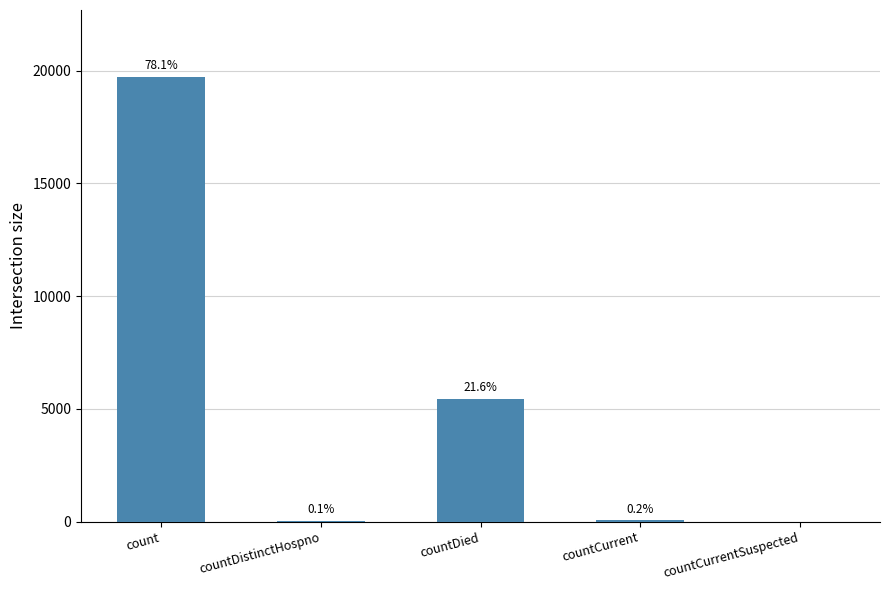

Is it true that the value at countCurrent is 11?

False